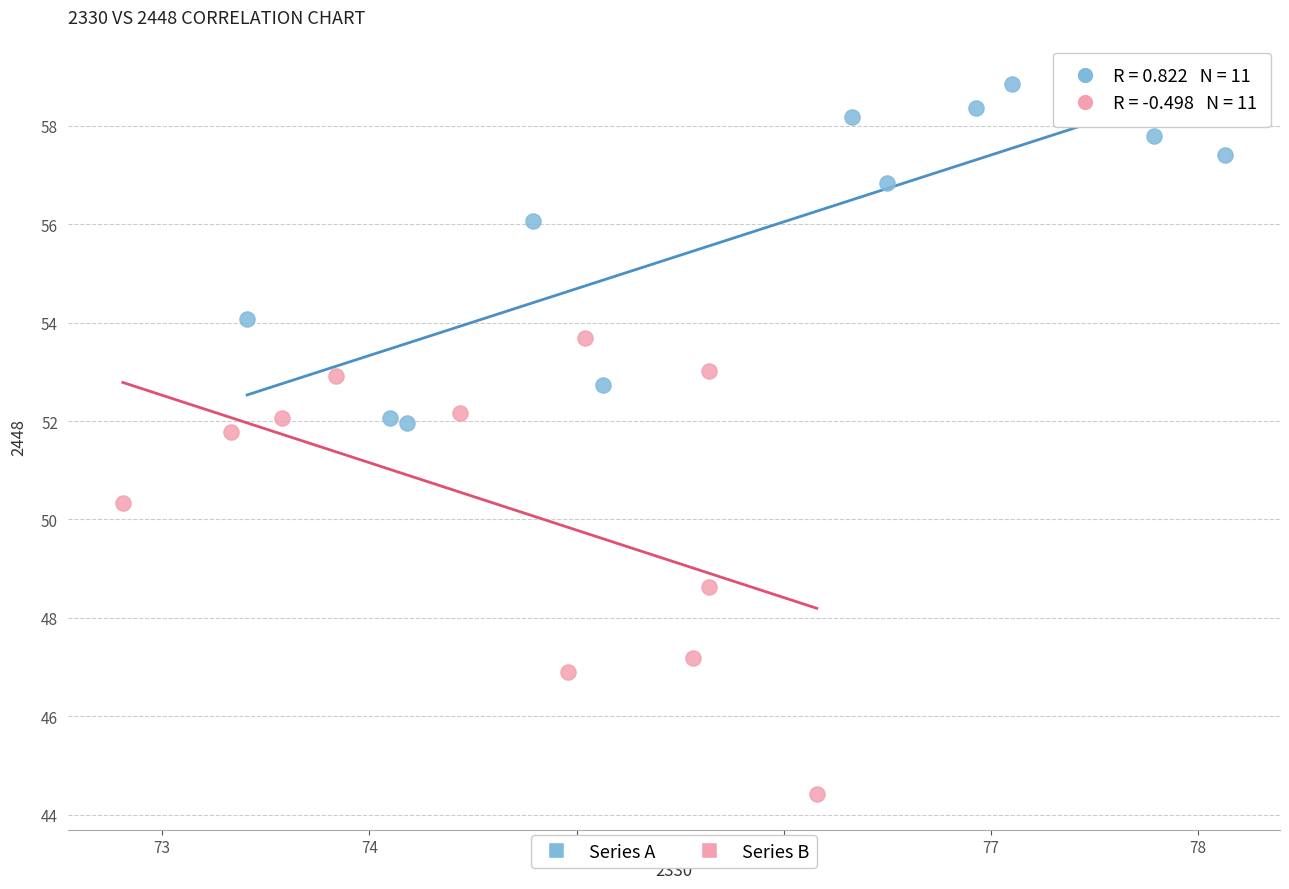

Which series has the largest Y range (max minus min)?

Series B